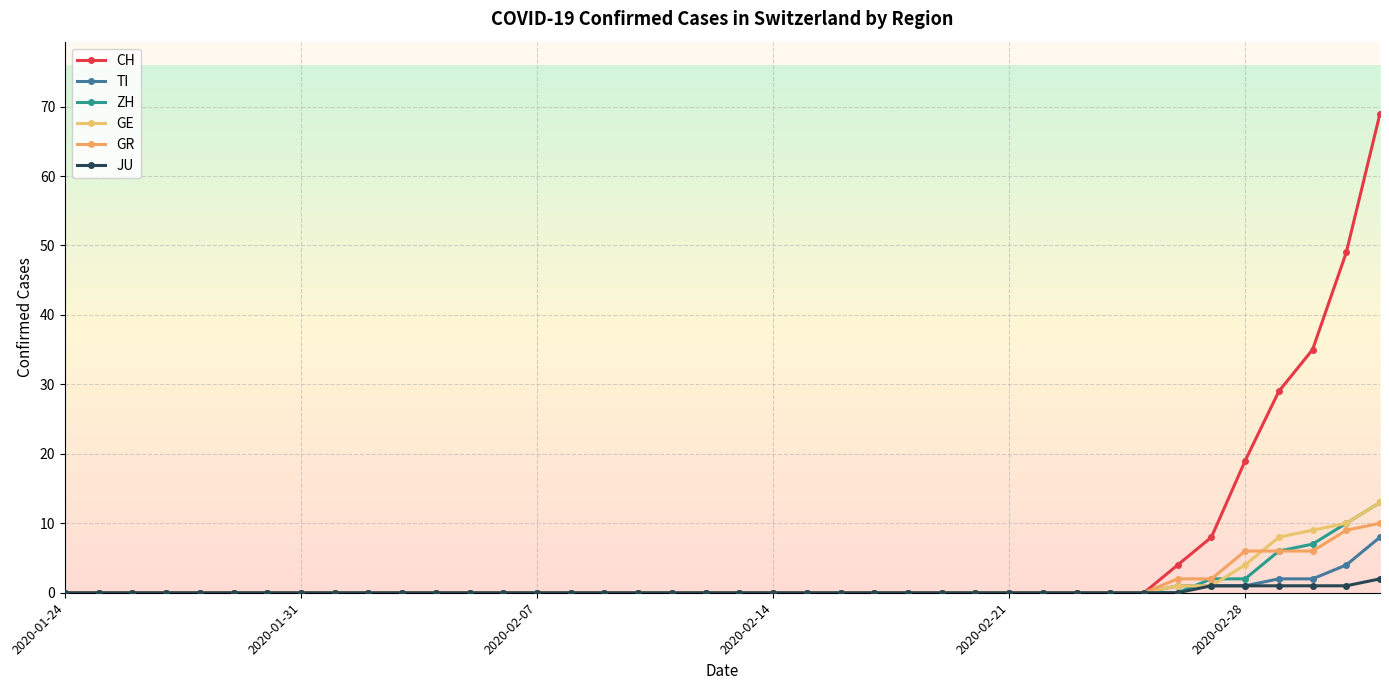

Reading left to right, list all the values displayed in this chart.

CH: 0	0	0	0	0	0	0	0	0	0	0	0	0	0	0	0	0	0	0	0	0	0	0	0	0	0	0	0	0	0	0	0	0	4	8	19	29	35	49	69
TI: 0	0	0	0	0	0	0	0	0	0	0	0	0	0	0	0	0	0	0	0	0	0	0	0	0	0	0	0	0	0	0	0	0	1	1	1	2	2	4	8
ZH: 0	0	0	0	0	0	0	0	0	0	0	0	0	0	0	0	0	0	0	0	0	0	0	0	0	0	0	0	0	0	0	0	0	0	2	2	6	7	10	13
GE: 0	0	0	0	0	0	0	0	0	0	0	0	0	0	0	0	0	0	0	0	0	0	0	0	0	0	0	0	0	0	0	0	0	1	1	4	8	9	10	13
GR: 0	0	0	0	0	0	0	0	0	0	0	0	0	0	0	0	0	0	0	0	0	0	0	0	0	0	0	0	0	0	0	0	0	2	2	6	6	6	9	10
JU: 0	0	0	0	0	0	0	0	0	0	0	0	0	0	0	0	0	0	0	0	0	0	0	0	0	0	0	0	0	0	0	0	0	0	1	1	1	1	1	2